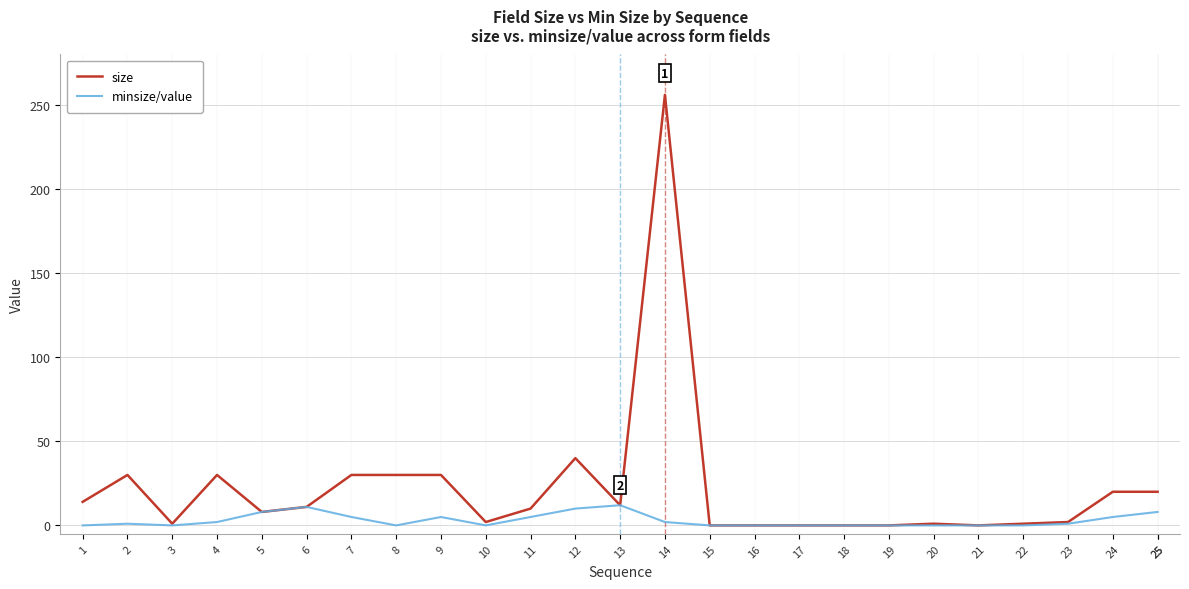

Reading left to right, transcribe all the data shown in this chart.

size: 1=14	2=30	3=1	4=30	5=8	6=11	7=30	8=30	9=30	10=2	11=10	12=40	13=12	14=256	15=0	16=0	17=0	18=0	19=0	20=1	21=0	22=1	23=2	24=20	25=20	25=20
minsize/value: 1=0	2=1	3=0	4=2	5=8	6=11	7=5	8=0	9=5	10=0	11=5	12=10	13=12	14=2	15=0	16=0	17=0	18=0	19=0	20=0	21=0	22=0	23=1	24=5	25=8	25=8